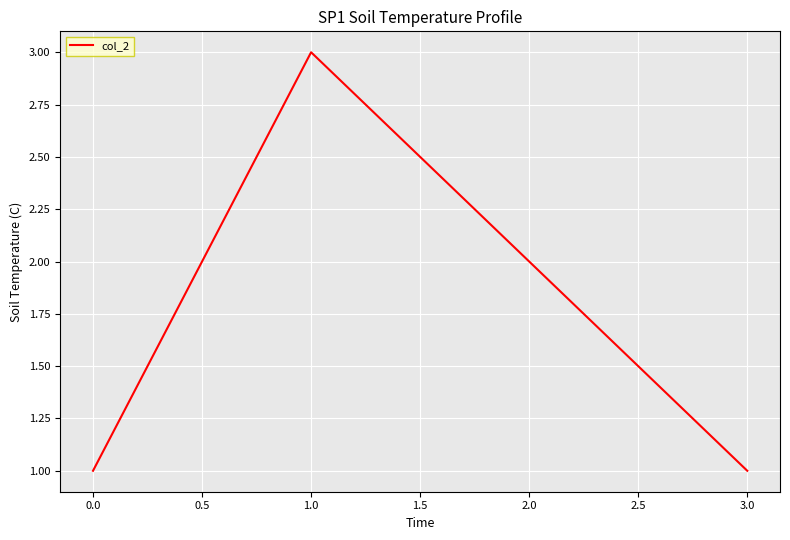

Reading right to left, transcribe all the data shown in this chart.

1	2	3	1